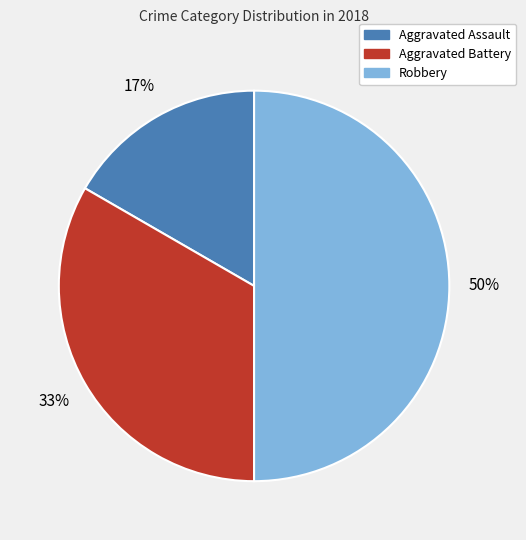

To the nearest percent, what is the combined percentage of Robbery and Aggravated Assault?

67%